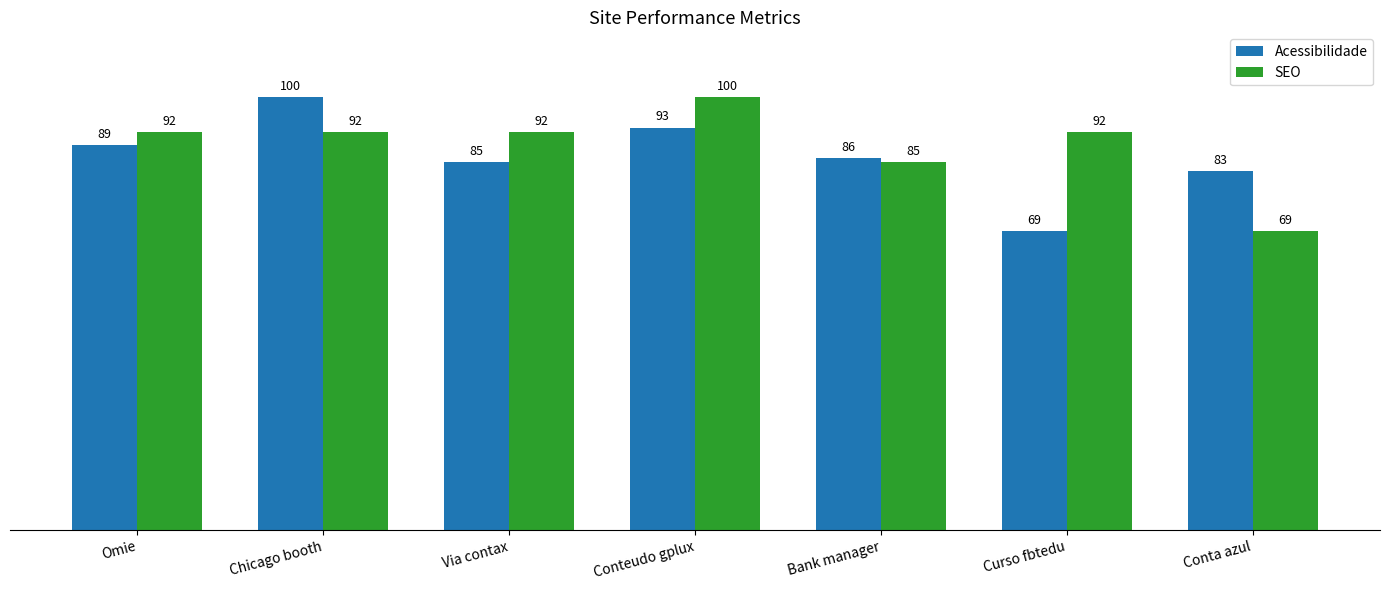

The Acessibilidade series shows 86 at Bank manager. True or false?

True